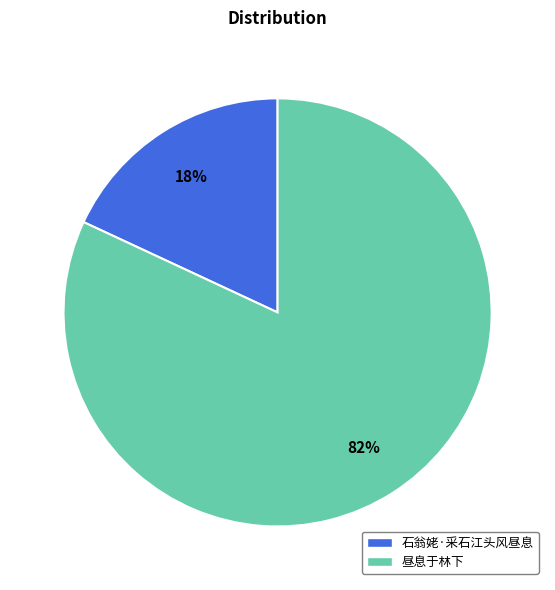

To the nearest percent, what portion does 石翁姥·采石江头风昼息 represent?

18%